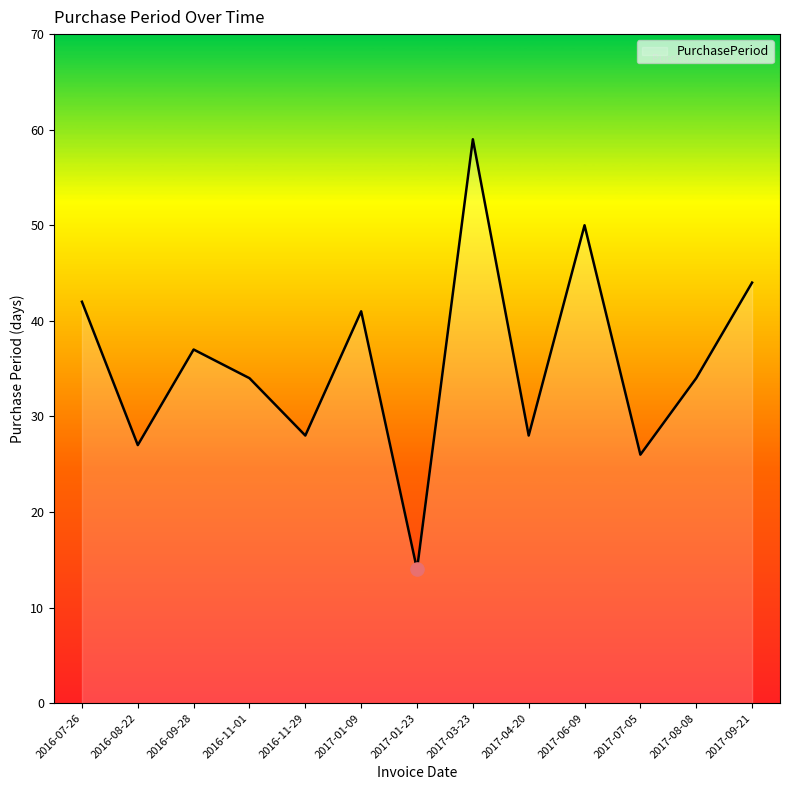

What is the ratio of the value at 2017-03-23 to the value at 2016-11-29?

2.1